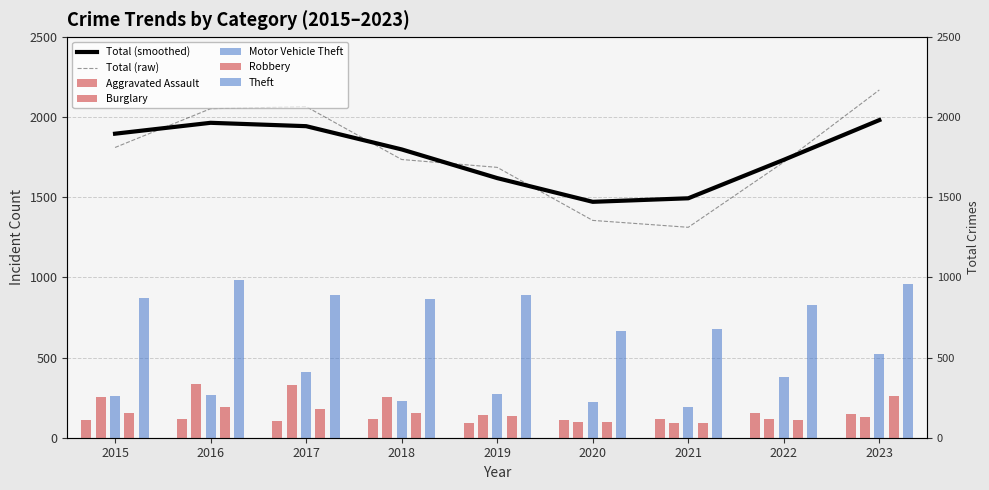

The Total series shows 2066 at 2017. True or false?

True